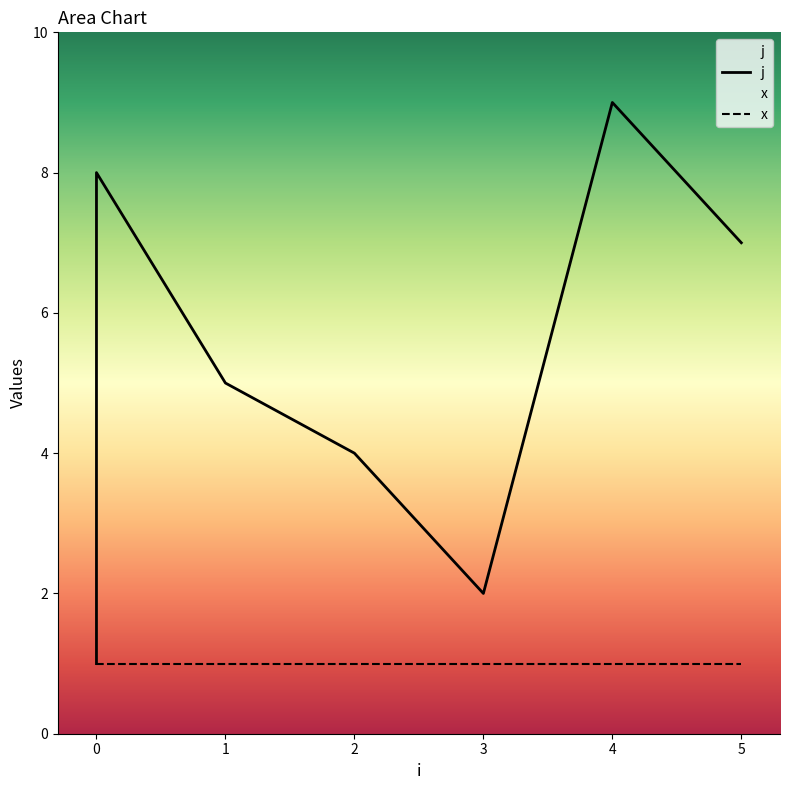

What is the difference between the second highest and second lowest values in the j series?

6